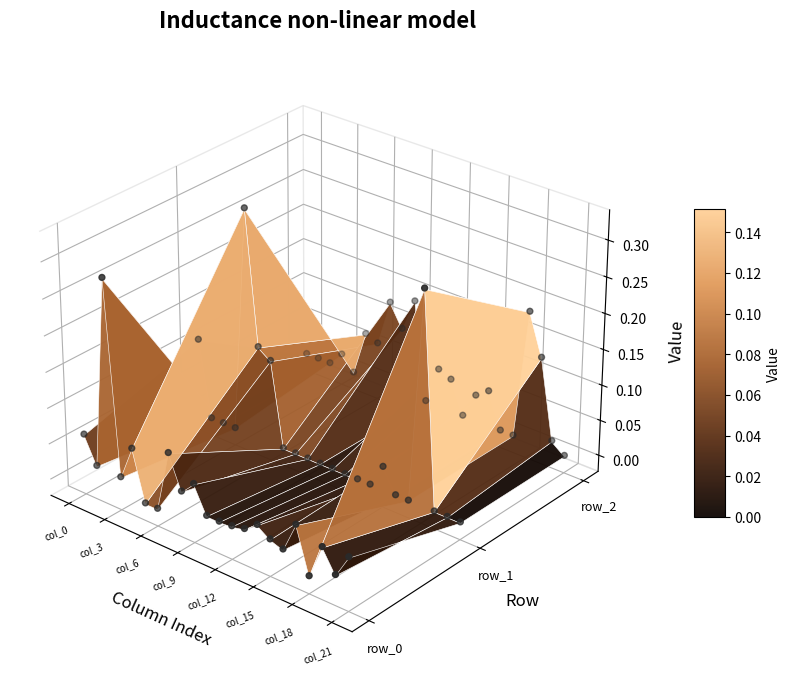

At how many categories does at least one series exceed 0?

22